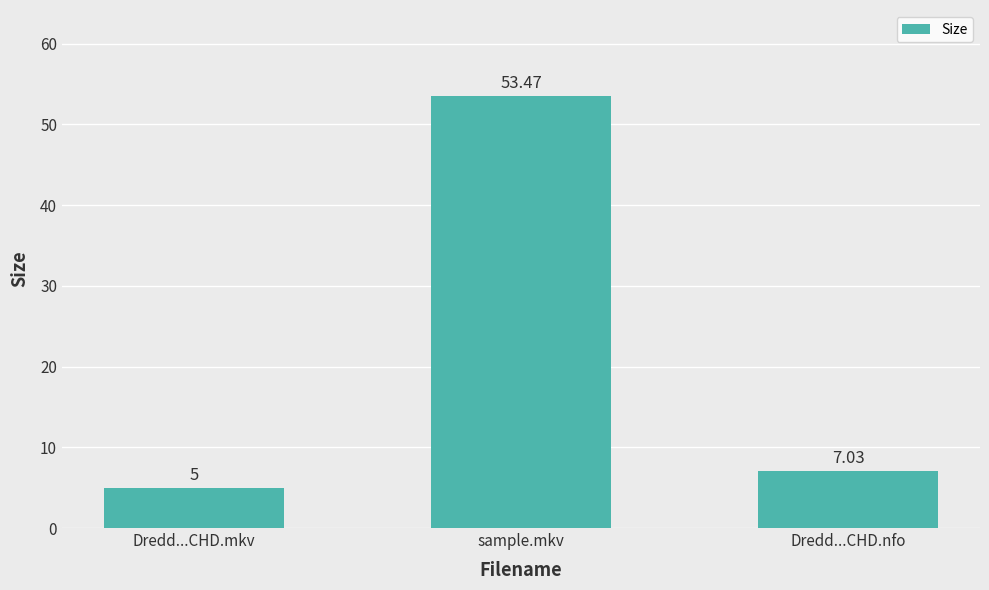

Which label corresponds to the largest value in the chart?

sample.mkv